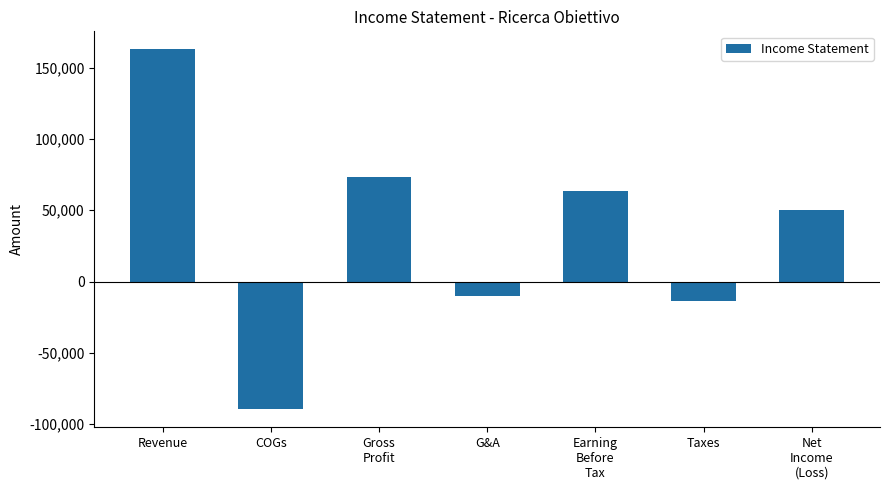

List the labels in order of value, smallest first.

COGs, Taxes, G&A, Net
Income
(Loss), Earning
Before
Tax, Gross
Profit, Revenue